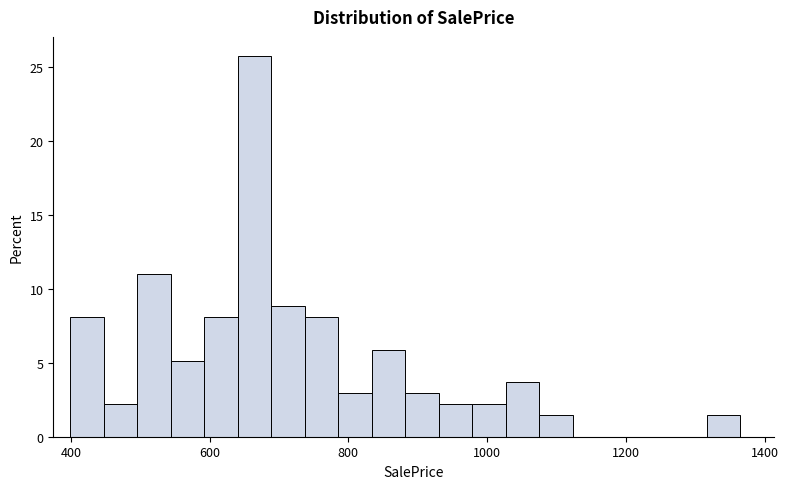

Read against the x-axis, roughly where is the centre of the tallest bar?

660